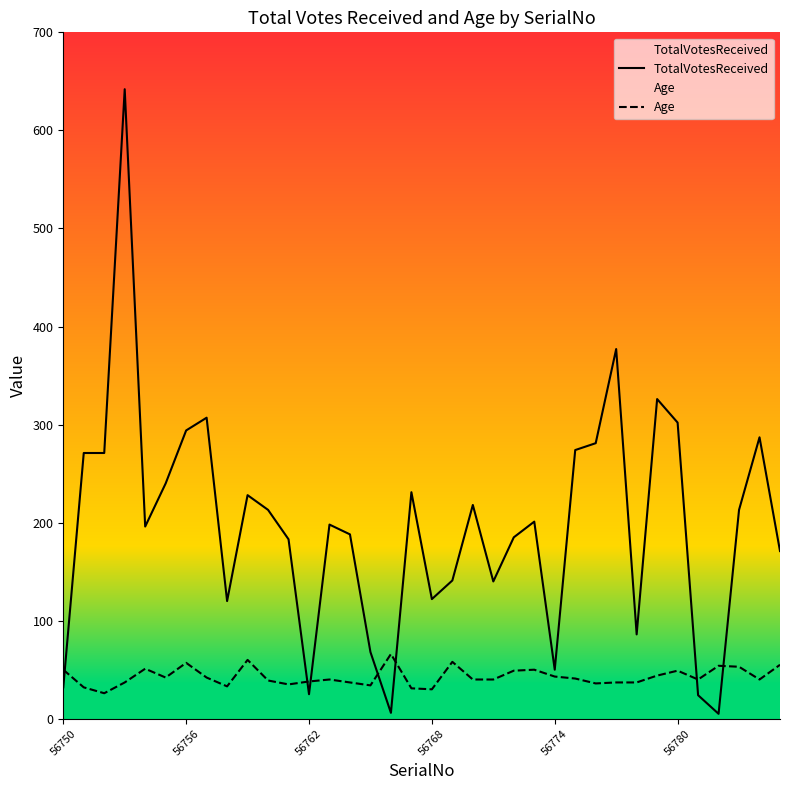

Reading left to right, list all the values displayed in this chart.

TotalVotesReceived: 32	271	271	642	196	240	294	307	120	228	213	183	25	198	188	68	6	231	122	141	218	140	185	201	50	274	281	377	86	326	302	24	5	213	287	171
Age: 50	32	26	37	51	42	57	42	33	60	39	35	38	40	37	34	66	31	30	58	40	40	49	50	43	41	36	37	37	44	49	40	54	53	40	55